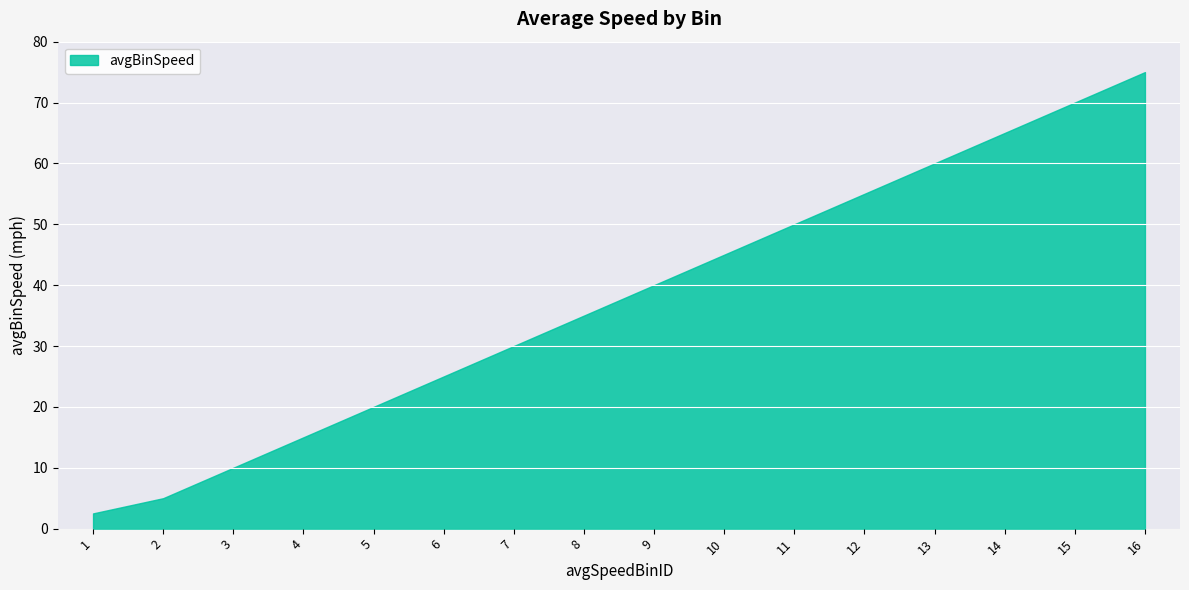

How many values are below 40?

8